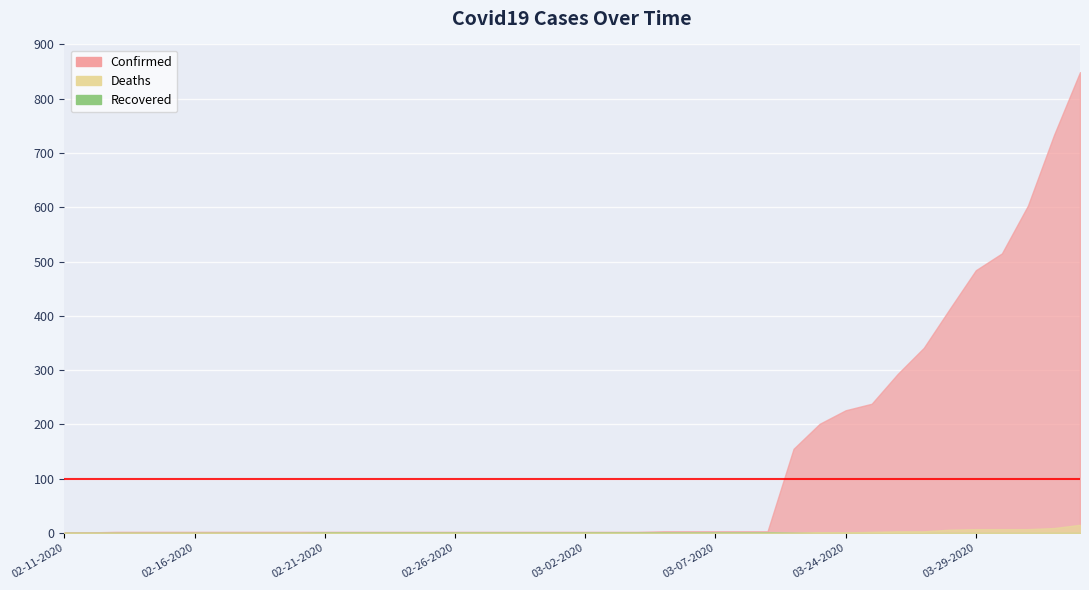

What is the total value across all series at 02-17-2020?

2